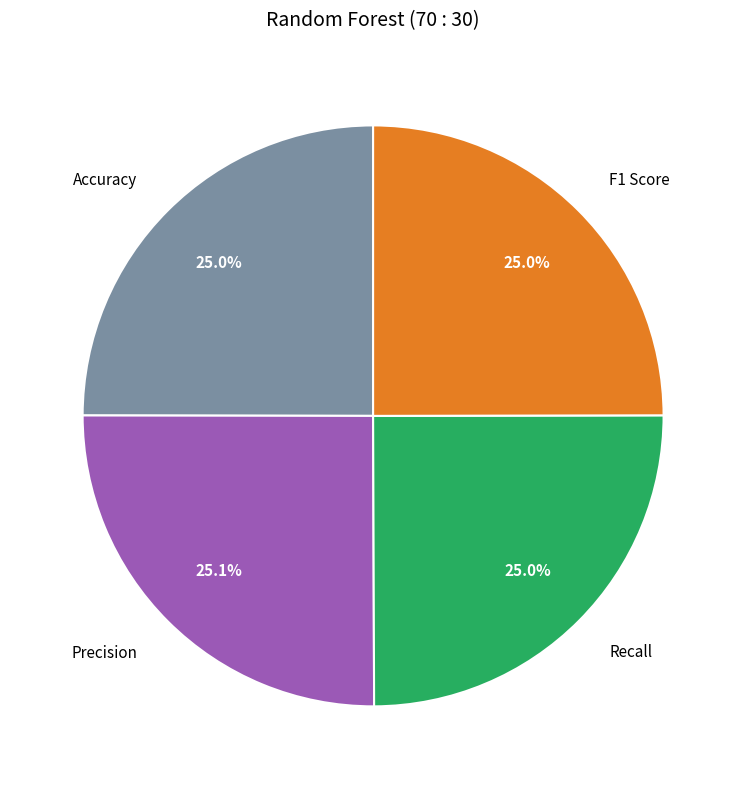

Approximately how many times larger is the value at Recall compared to F1 Score?

1.0